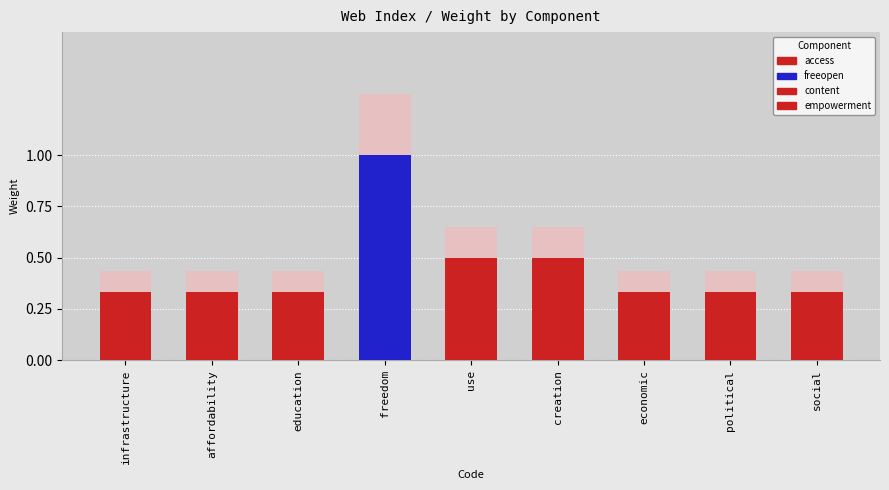

Reading right to left, list all the values displayed in this chart.

0.3	0.3	0.3	0.5	0.5	1.0	0.3	0.3	0.3